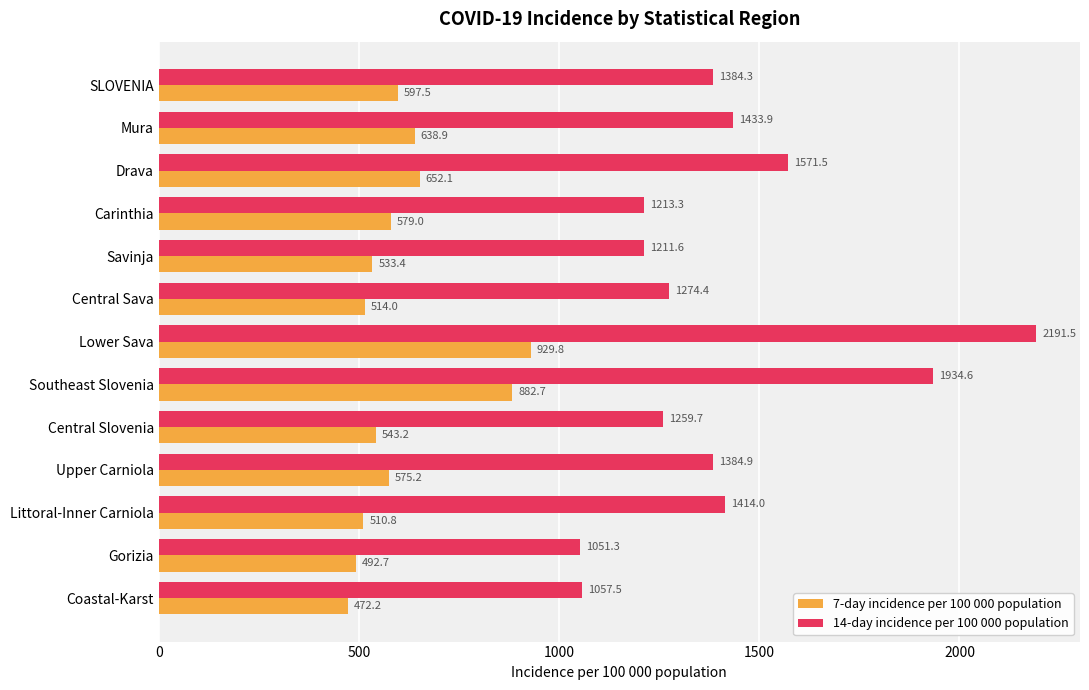

Is it true that 7-day incidence per 100 000 population equals 882.7 at Southeast Slovenia?

True